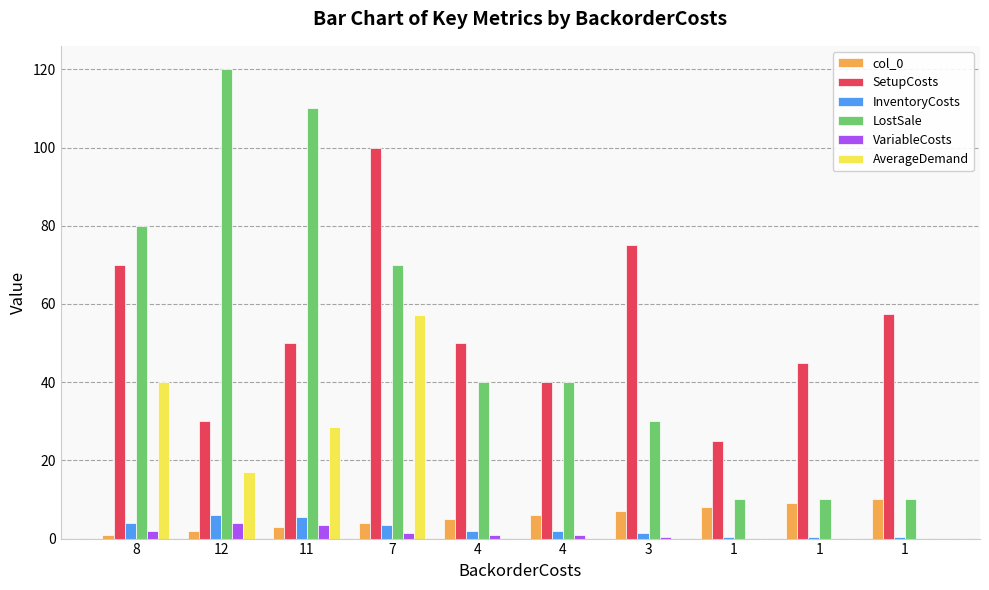

What are all the series names shown in the legend?

col_0, SetupCosts, InventoryCosts, LostSale, VariableCosts, AverageDemand